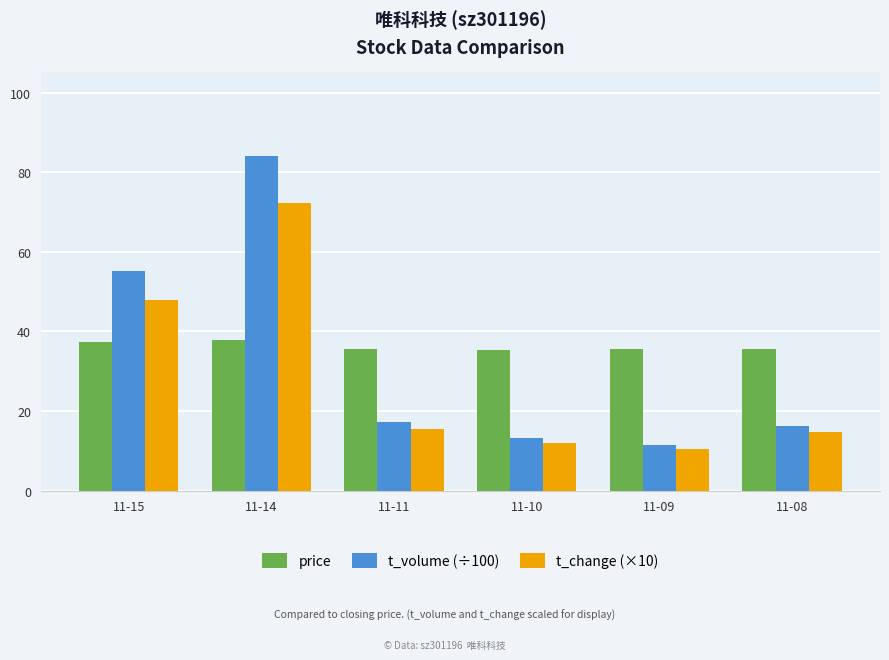

Which series changed the most between 11-15 and 11-10?

t_volume (÷100)